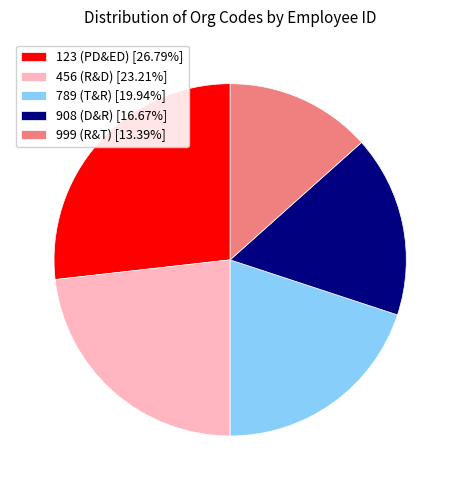

Does 456 (R&D) represent more than half of the total?

No